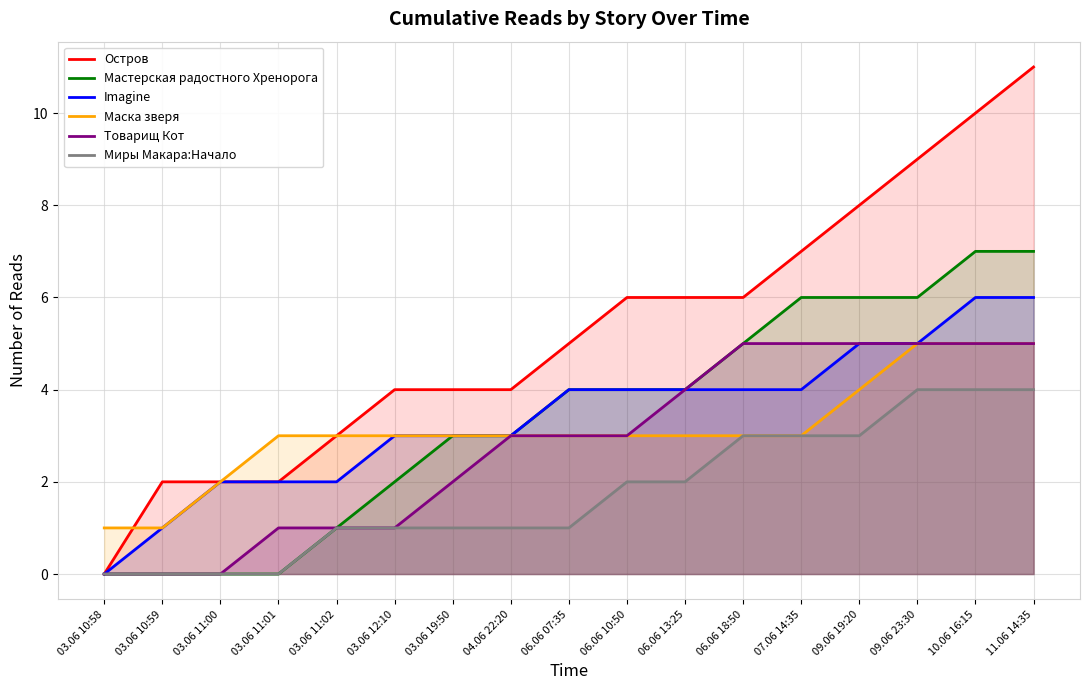

At how many categories does at least one series exceed 3?

12